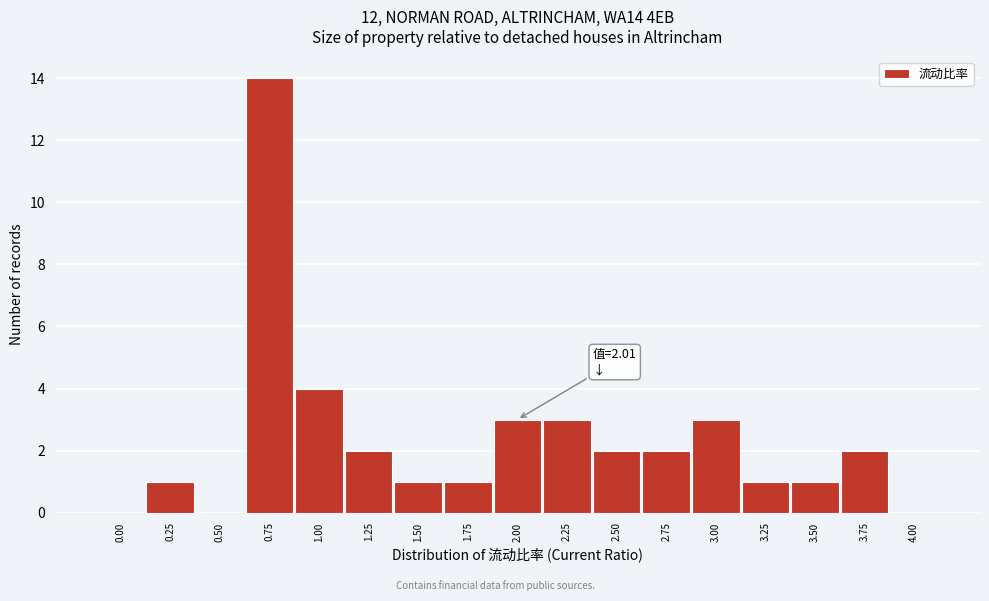

Reading left to right, extract all data points from this chart.

0.00=0	0.25=1	0.50=0	0.75=14	1.00=4	1.25=2	1.50=1	1.75=1	2.00=3	2.25=3	2.50=2	2.75=2	3.00=3	3.25=1	3.50=1	3.75=2	4.00=0